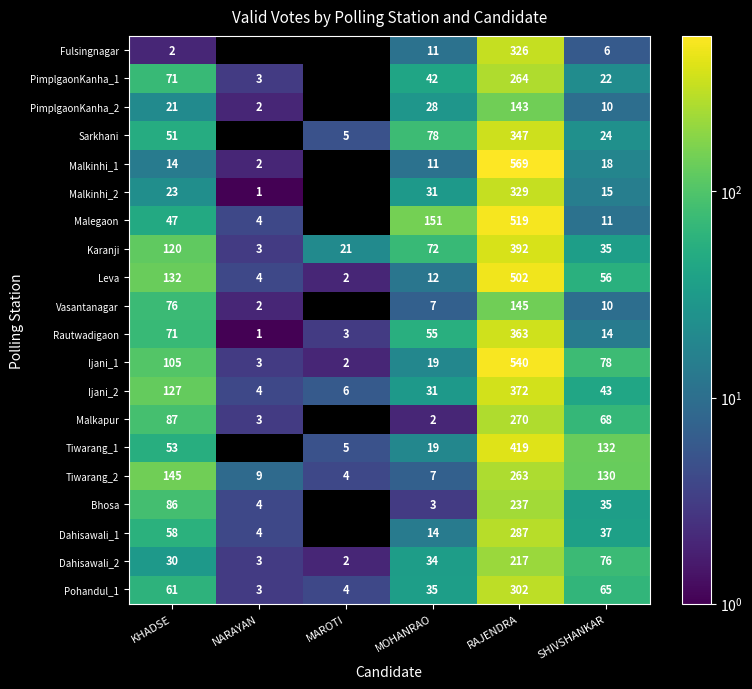

At which category does the chart reach its peak across all series?

RAJENDRA